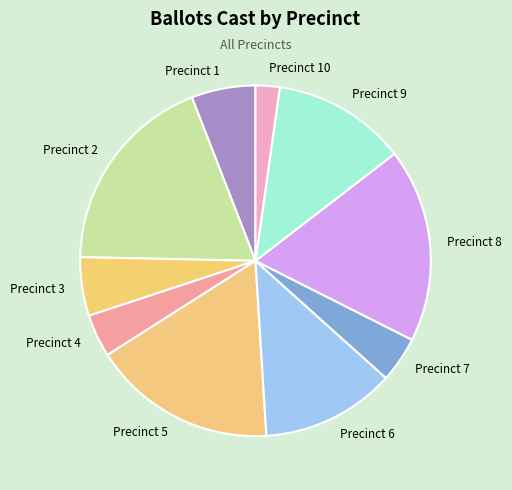

Which category has the smallest portion of the pie?

Precinct 10